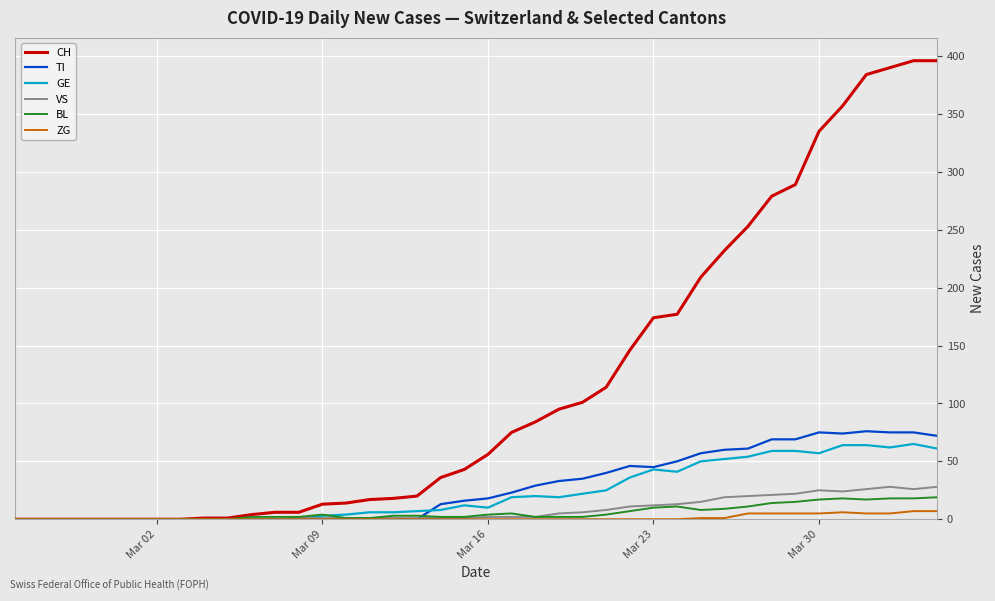

What is the greatest value displayed?

396